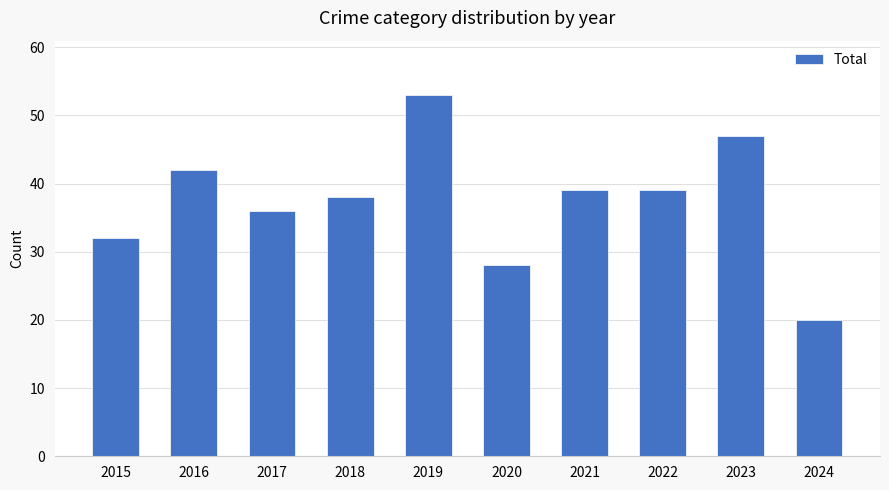

True or false: the data shows 43 at 2020.

False